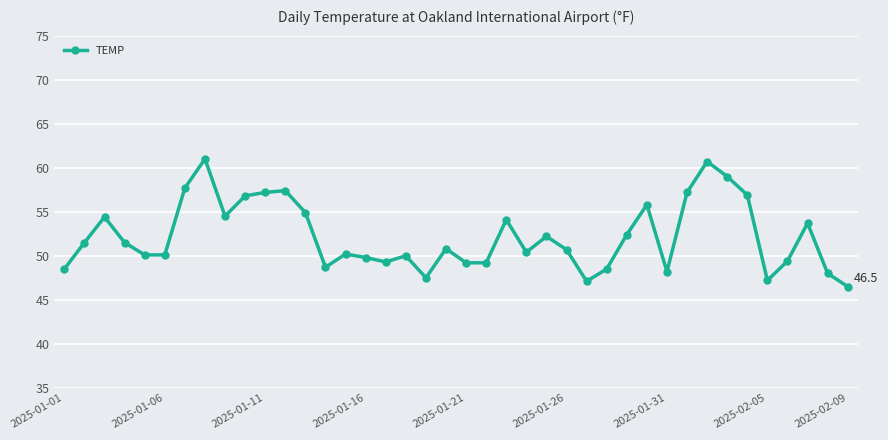

What is the value of the 39th point from the left?

48.0